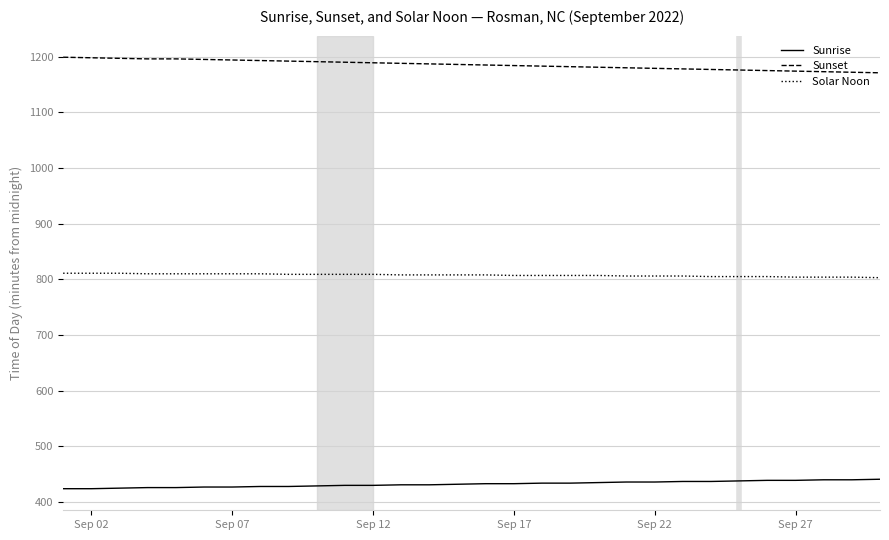

Which series has the largest total across all categories?

Sunset